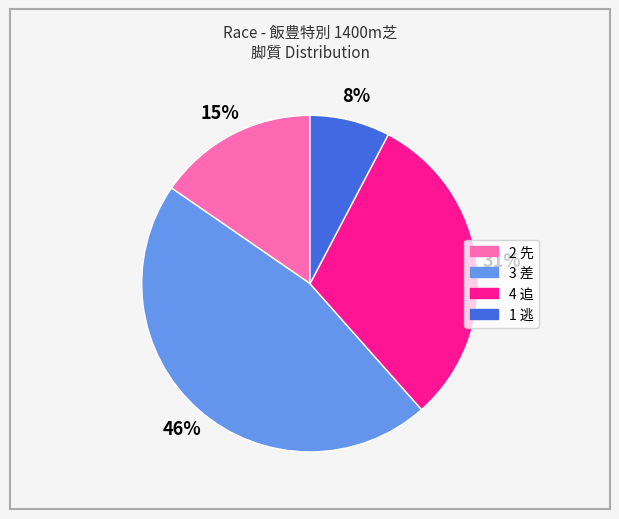

Does any single category account for the majority?

No